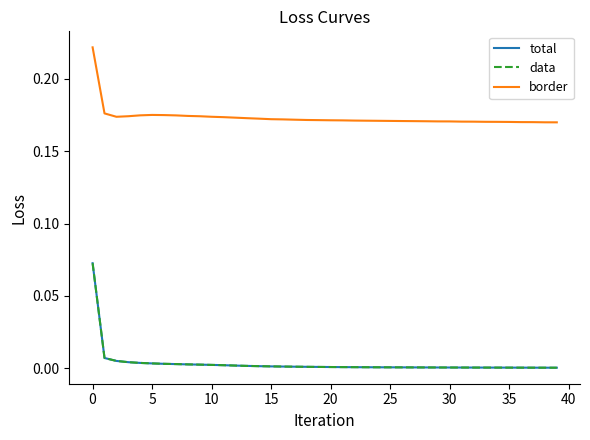

Reading left to right, list all the values displayed in this chart.

total: 0.1	0.0	0.0	0.0	0.0	0.0	0.0	0.0	0.0	0.0	0.0	0.0	0.0	0.0	0.0	0.0	0.0	0.0	0.0	0.0	0.0	0.0	0.0	0.0	0.0	0.0	0.0	0.0	0.0	0.0	0.0	0.0	0.0	0.0	0.0	0.0	0.0	0.0	0.0	0.0
data: 0.1	0.0	0.0	0.0	0.0	0.0	0.0	0.0	0.0	0.0	0.0	0.0	0.0	0.0	0.0	0.0	0.0	0.0	0.0	0.0	0.0	0.0	0.0	0.0	0.0	0.0	0.0	0.0	0.0	0.0	0.0	0.0	0.0	0.0	0.0	0.0	0.0	0.0	0.0	0.0
border: 0.2	0.2	0.2	0.2	0.2	0.2	0.2	0.2	0.2	0.2	0.2	0.2	0.2	0.2	0.2	0.2	0.2	0.2	0.2	0.2	0.2	0.2	0.2	0.2	0.2	0.2	0.2	0.2	0.2	0.2	0.2	0.2	0.2	0.2	0.2	0.2	0.2	0.2	0.2	0.2